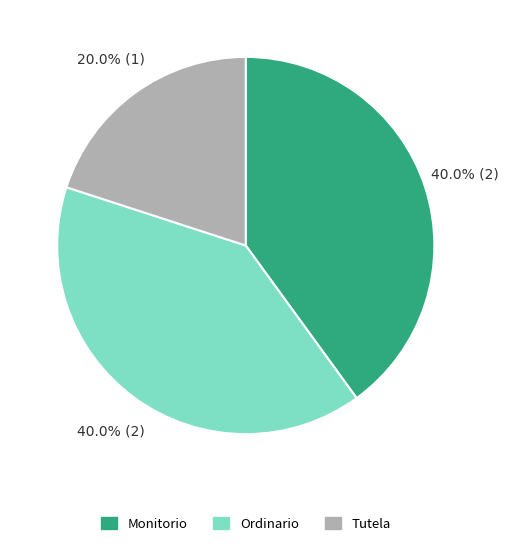

What percentage is the Ordinario slice, to the nearest percent?

40%